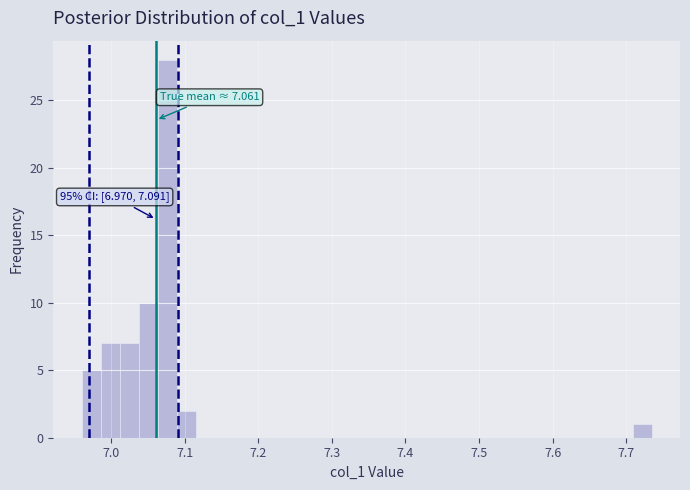

Read against the x-axis, roughly where is the centre of the tallest bar?

7.08